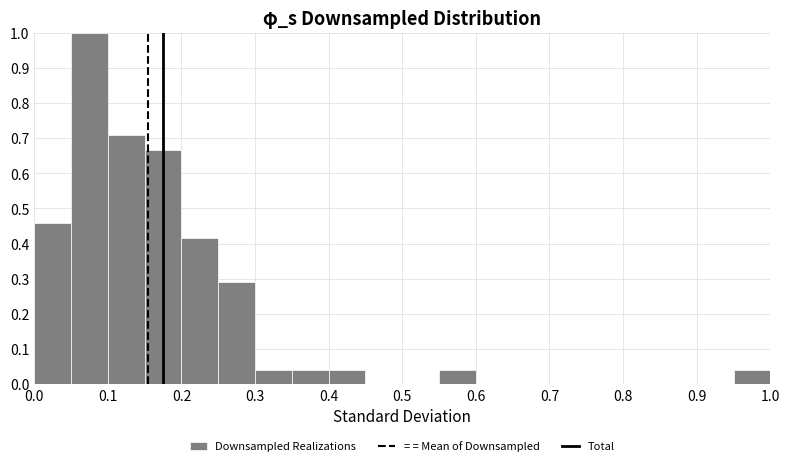

What is the height of the bar covering 0.05 to 0.10 on the x-axis? The values are not printed on the chart, so give them approximately, as read against the axis.

1.00